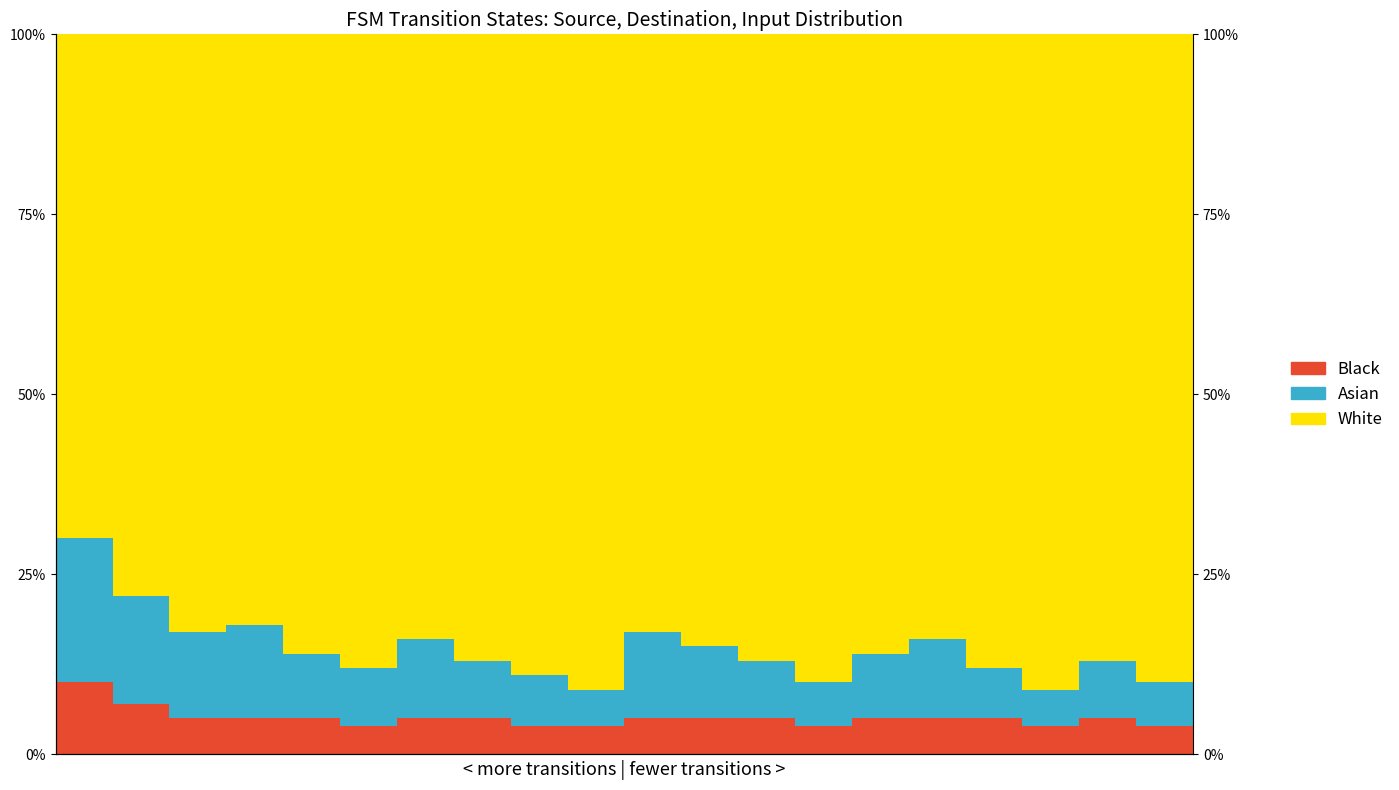

At how many categories does at least one series exceed 58?

20